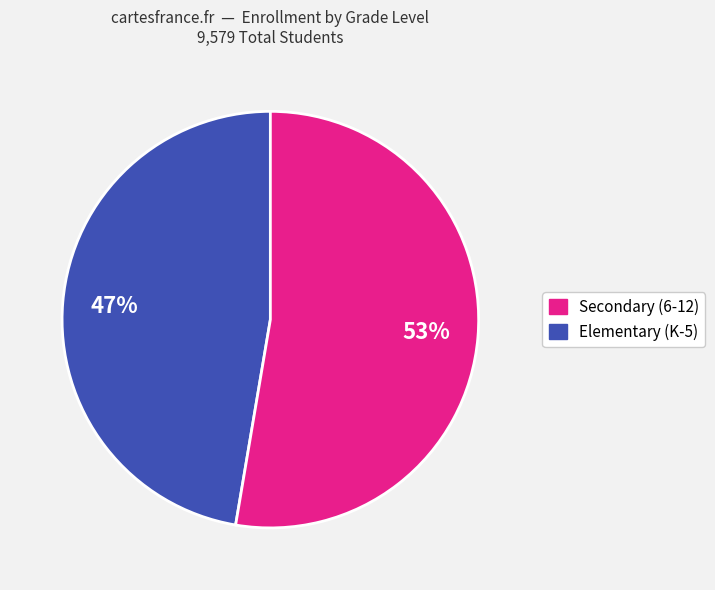

Is there any slice that represents more than half of the pie?

Yes